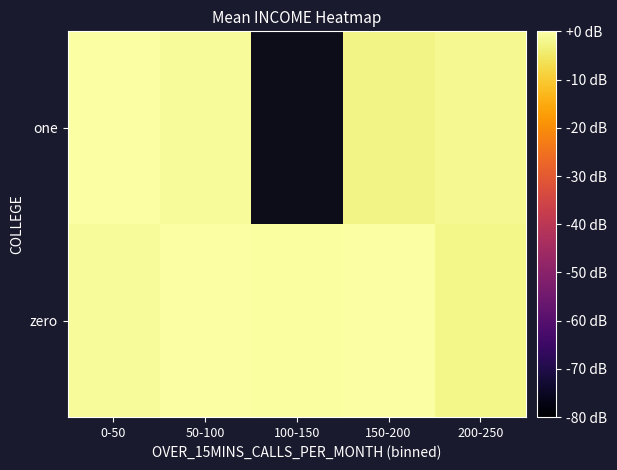

What is the difference between the maximum and minimum values in the zero series?

2.3